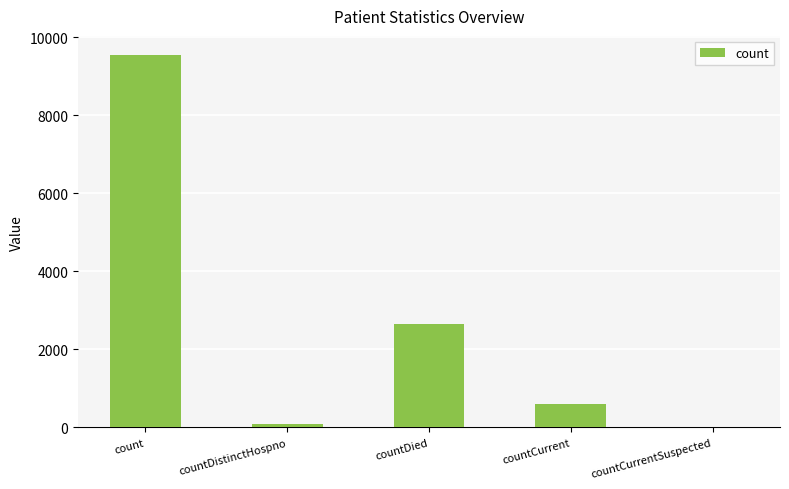

How many distinct data groups are displayed?

1